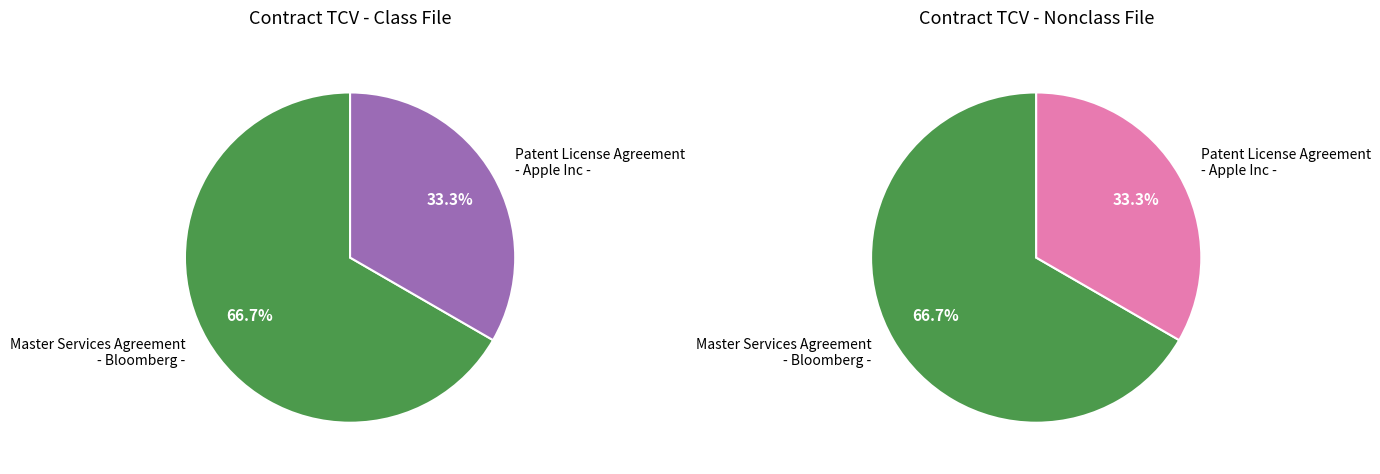

To the nearest percent, what percentage of the pie is Master Services Agreement - Bloomberg -?

67%